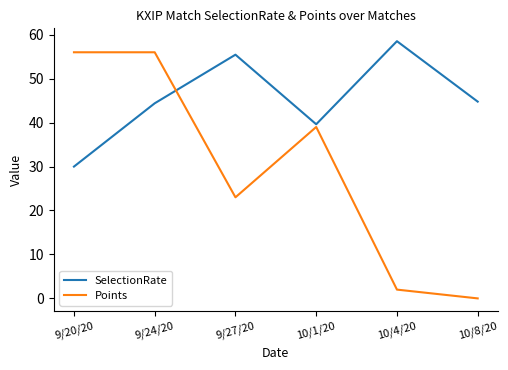

At 10/4/20, list the series in order from largest to smallest.

SelectionRate, Points